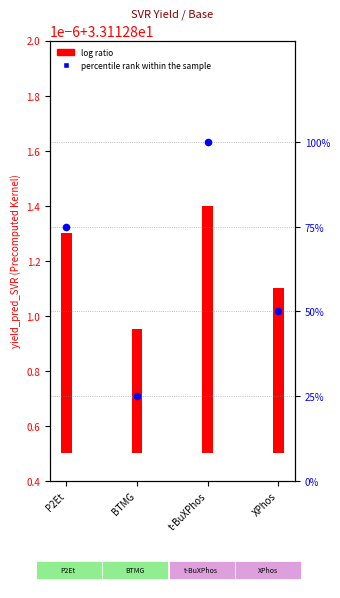

What is the change in value from BTMG to t-BuXPhos?

+75